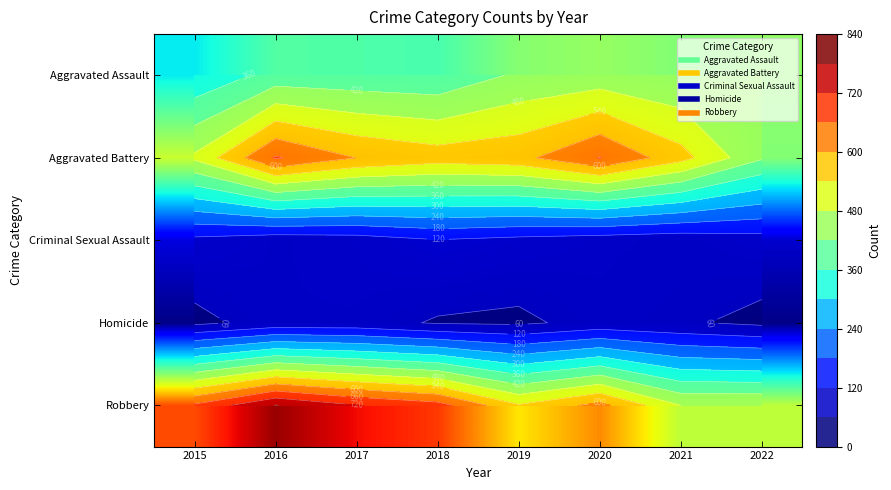

Read the Robbery value at 2018.

685